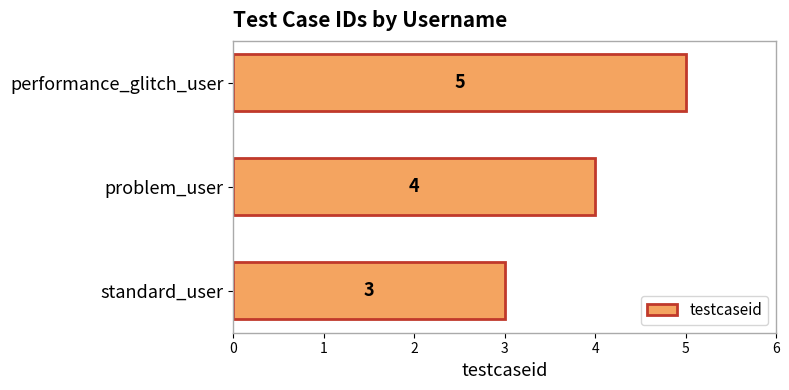

Rank the categories by value from lowest to highest.

standard_user, problem_user, performance_glitch_user